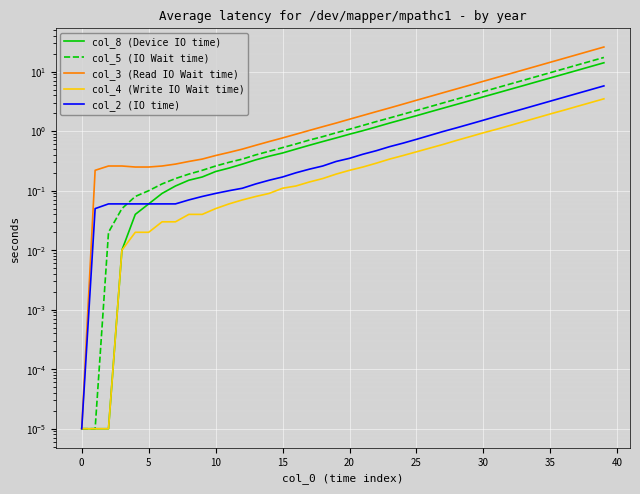

True or false: col_2 (IO time) and col_4 (Write IO Wait time) intersect in this chart.

False